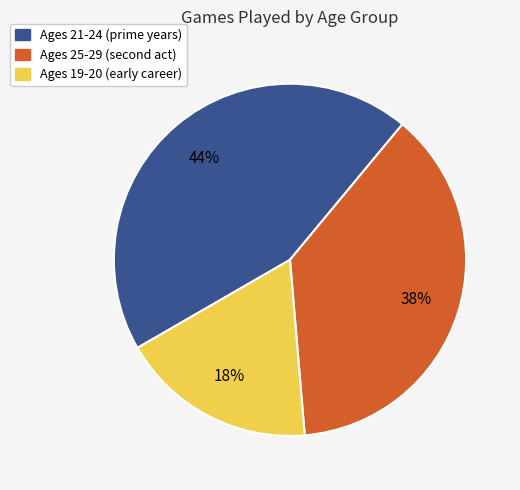

To the nearest percent, what is the difference between the largest and smallest slice percentages?

26%